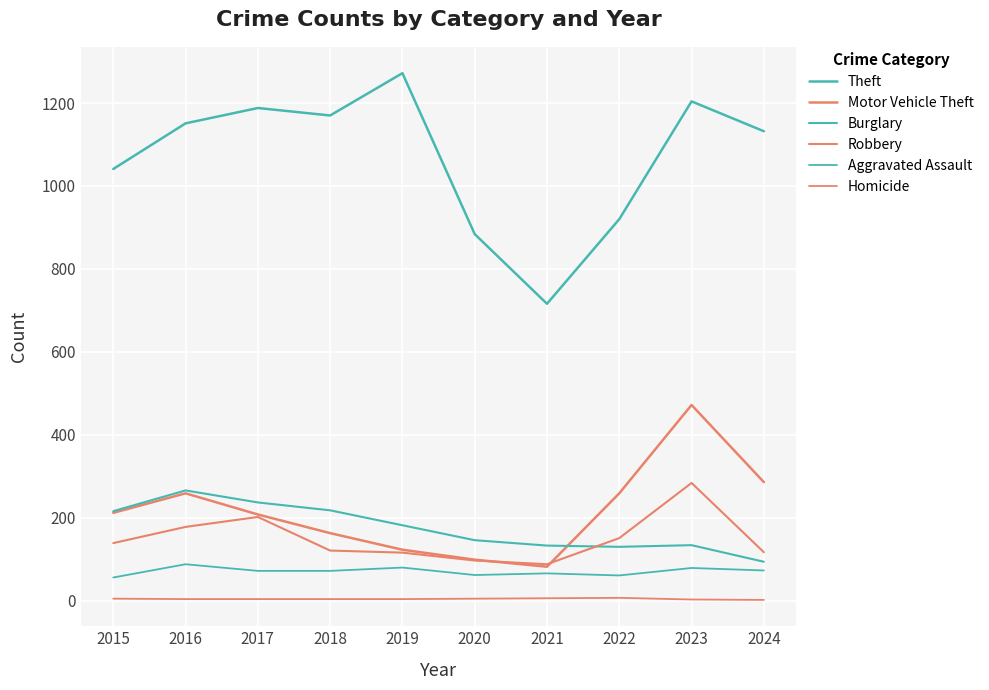

List the series in order of their peak value, lowest first.

Homicide, Aggravated Assault, Burglary, Robbery, Motor Vehicle Theft, Theft